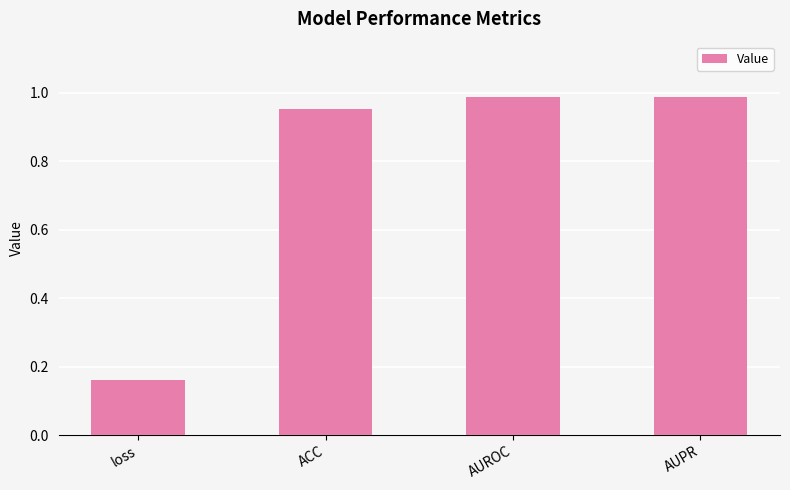

What is the difference between the second highest and minimum values?

0.8